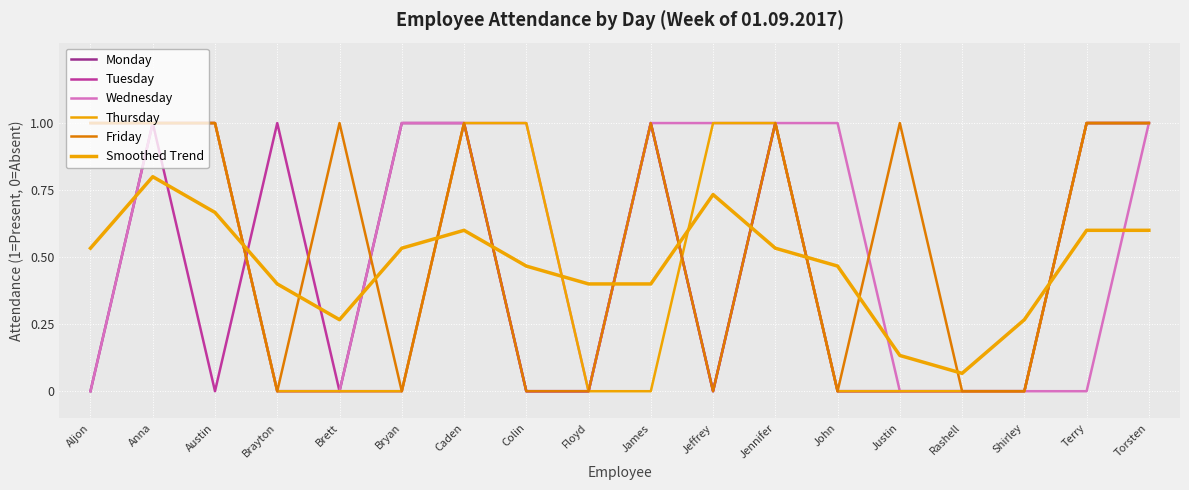

How many lines are shown in the chart?

6